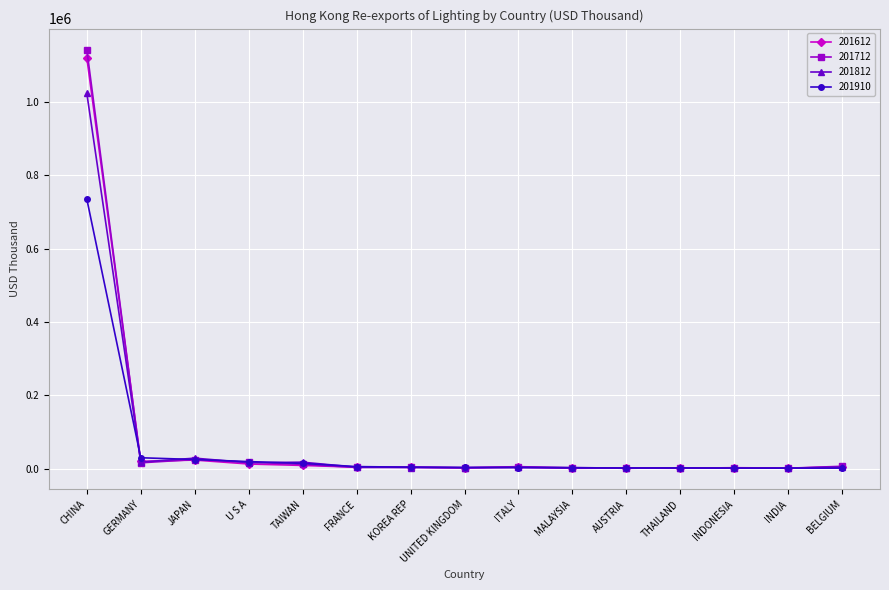

Which category has the highest value across all series?

CHINA